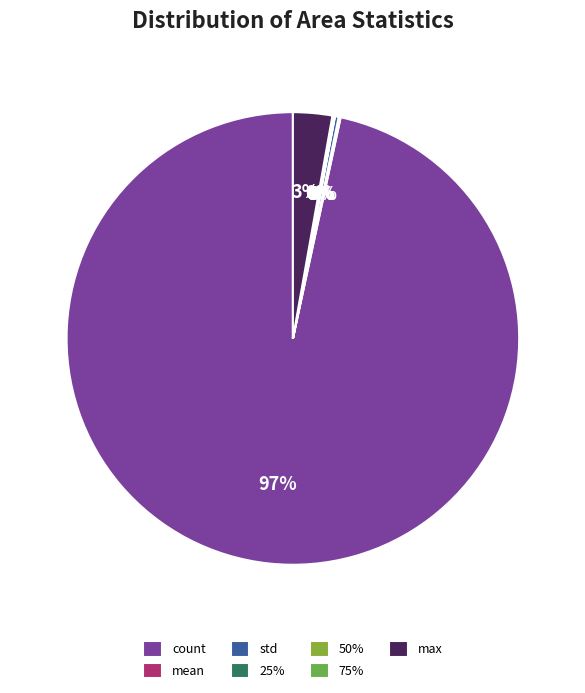

What is the change in value from count to 25%?

-614.9